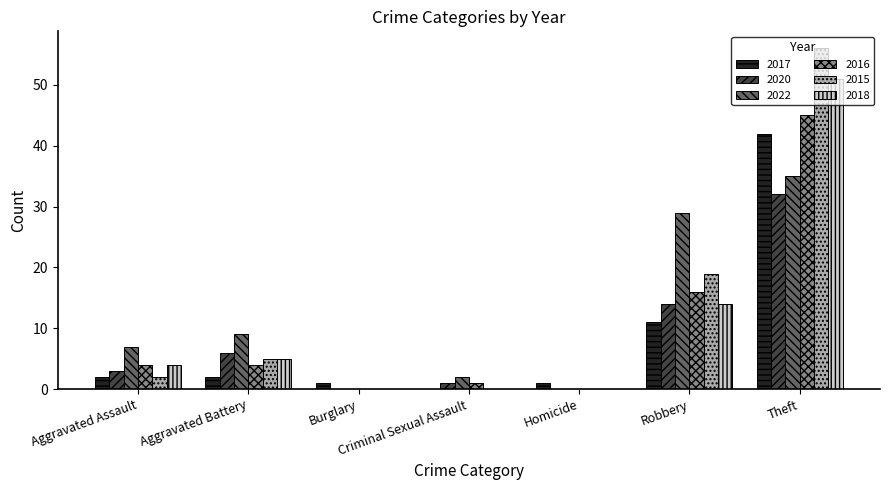

Is it true that 2020 equals 1 at Criminal Sexual Assault?

True